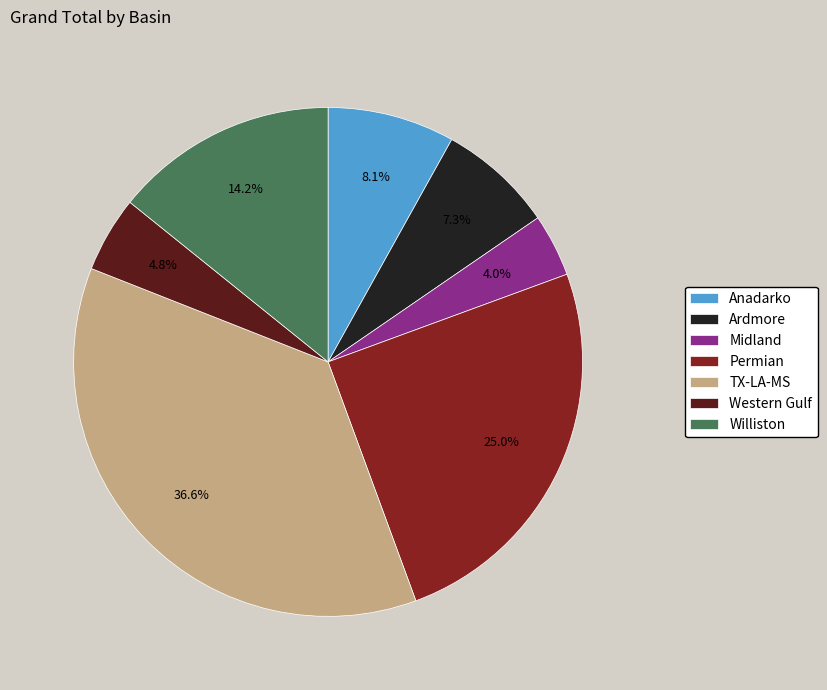

Is there a majority slice in this chart?

No